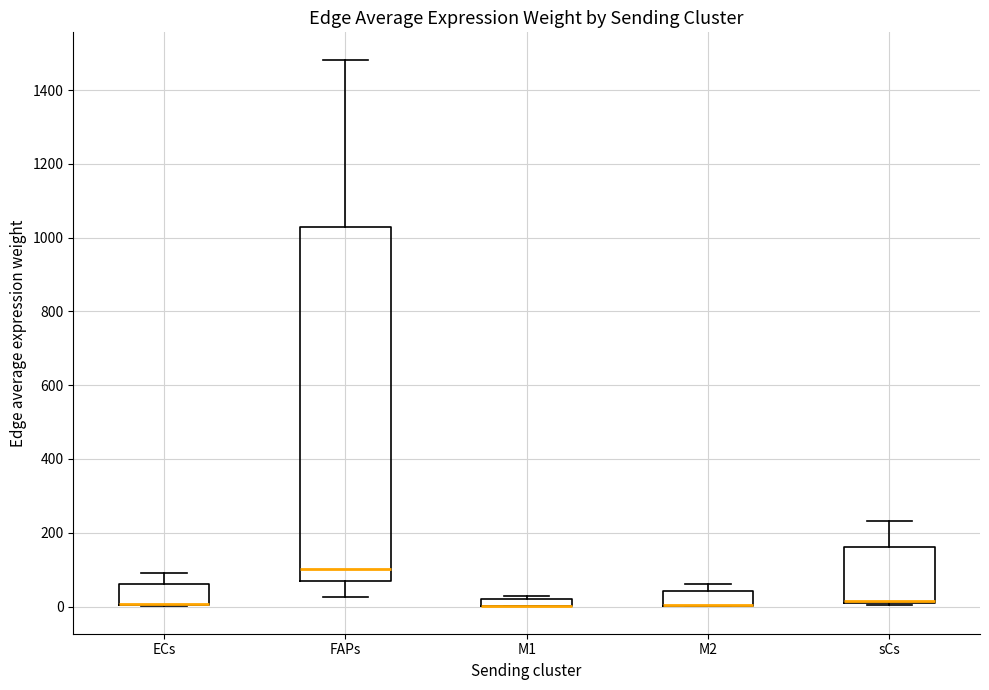

Comparing the boxes themselves (not the whiskers), which one is the tallest?

FAPs